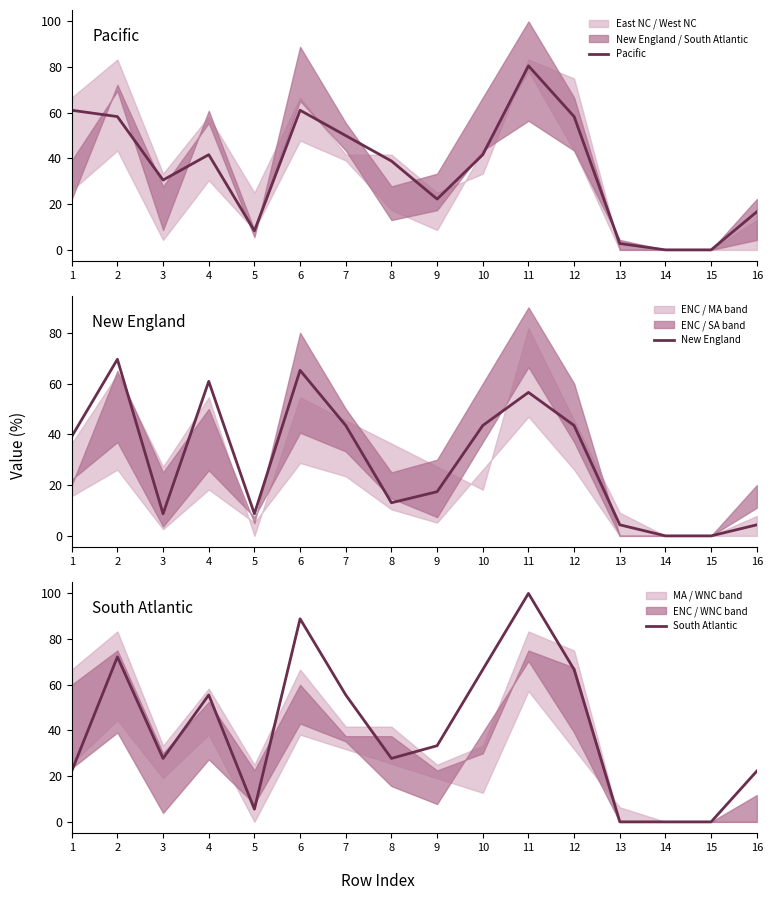

How many lines are shown in the chart?

3